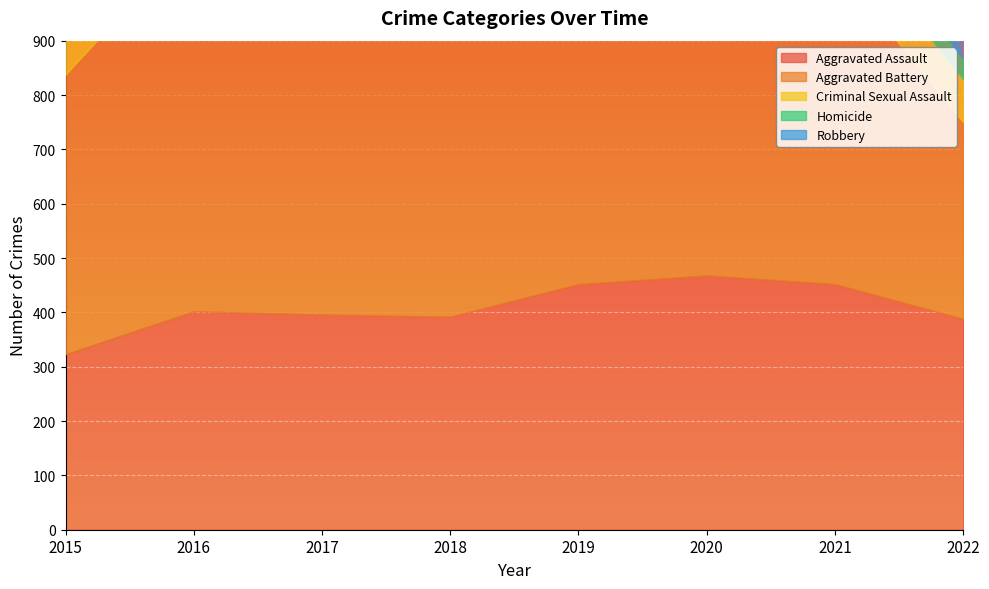

What is the minimum value shown in the chart?

37